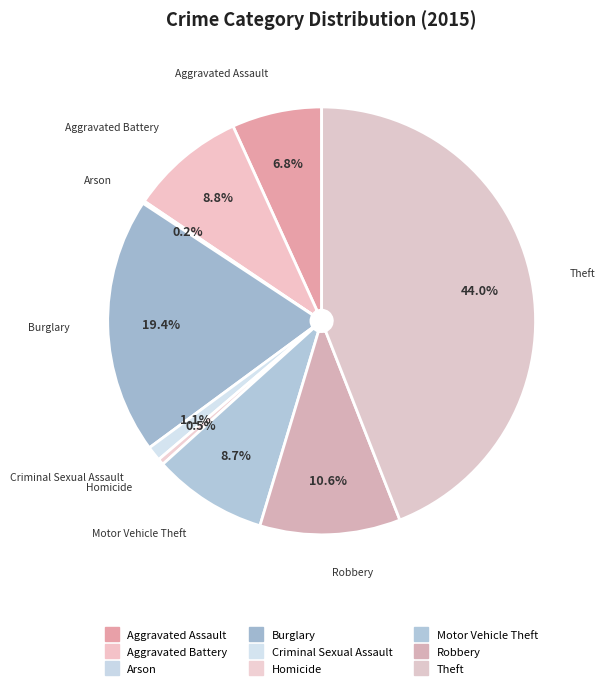

The Arson slice represents 11% of the pie. True or false?

False